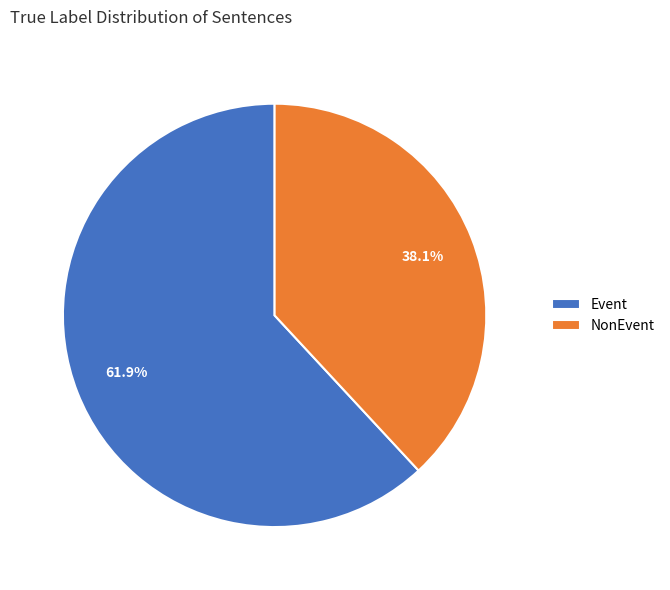

Is it true that NonEvent is 29% of the pie?

False